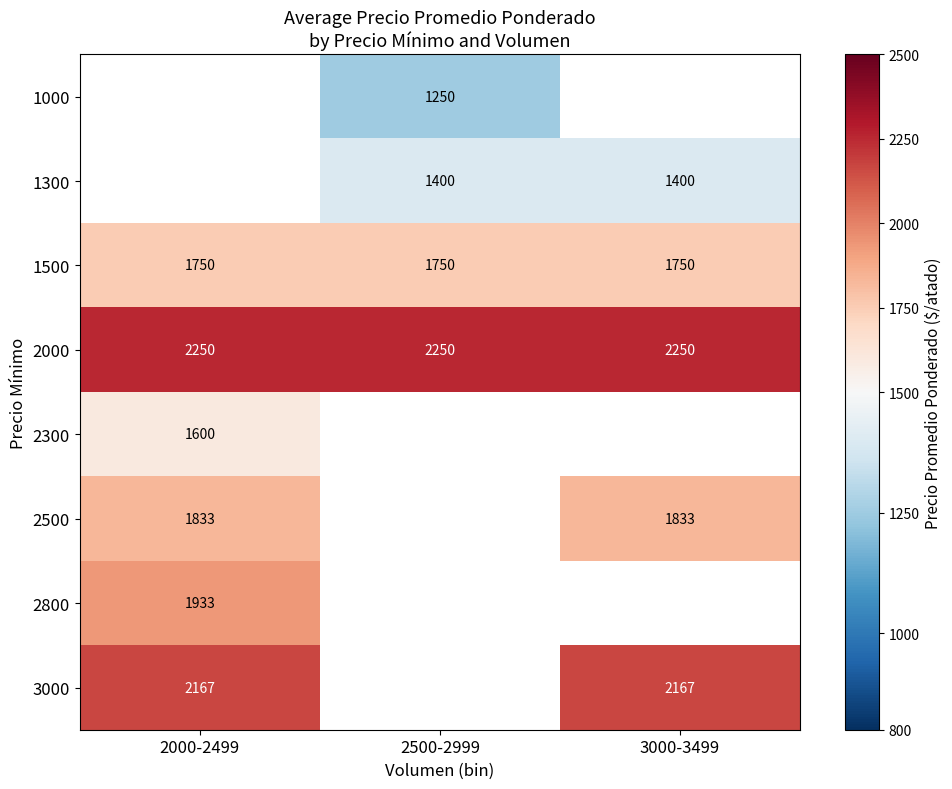

Is the value of 2800 at 2000-2499 greater than the value of 3000 at 2000-2499?

No